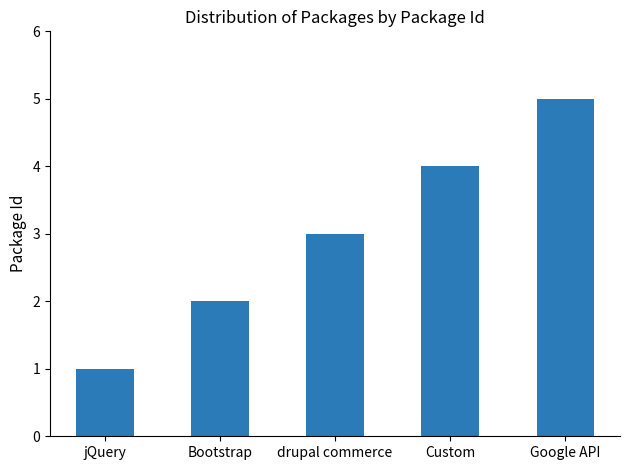

Rank the categories by value from highest to lowest.

Google API, Custom, drupal commerce, Bootstrap, jQuery